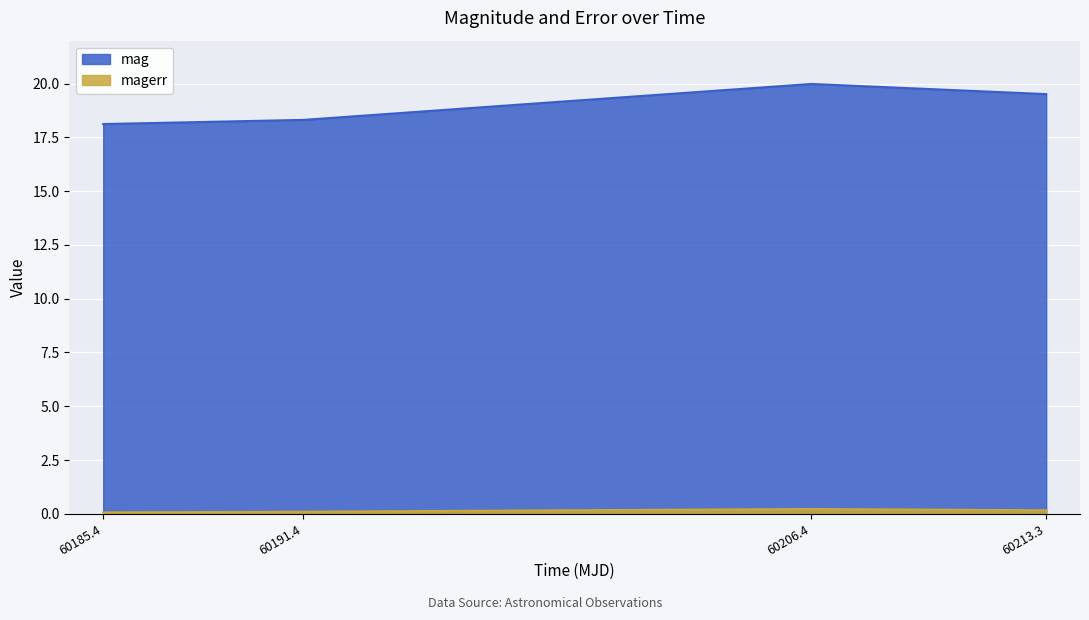

True or false: mag and magerr intersect in this chart.

False